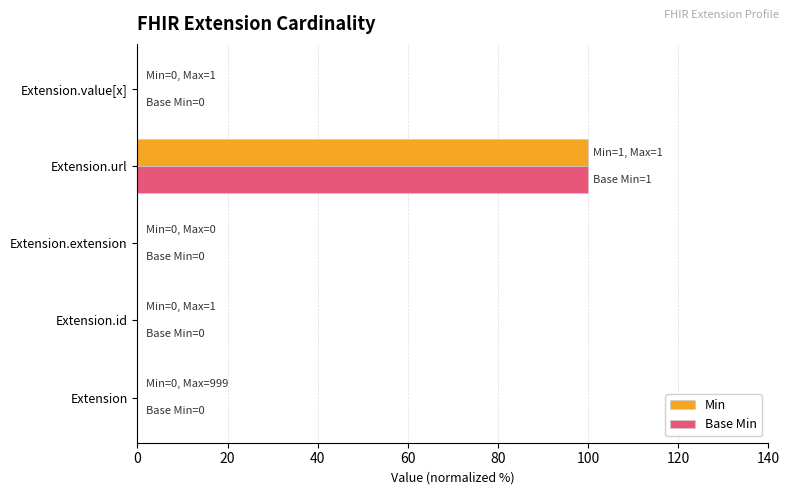

What is the sum of all Min values?

100